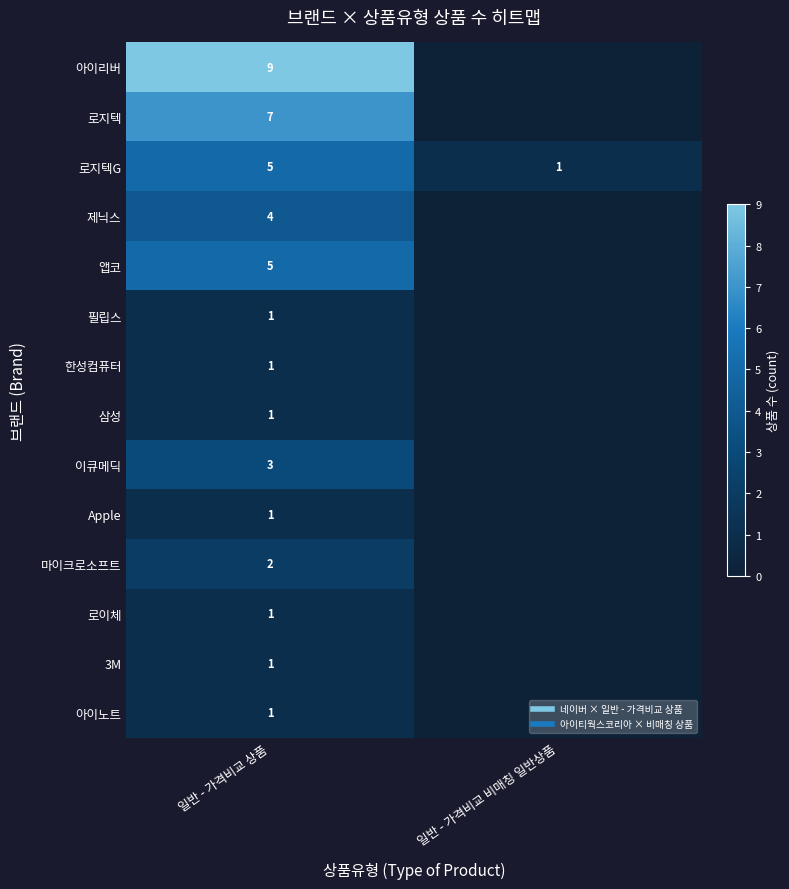

List the series in order of their peak value, highest first.

아이리버, 로지텍, 로지텍G, 앱코, 제닉스, 이큐메딕, 마이크로소프트, 필립스, 한성컴퓨터, 삼성, Apple, 로이체, 3M, 아이노트